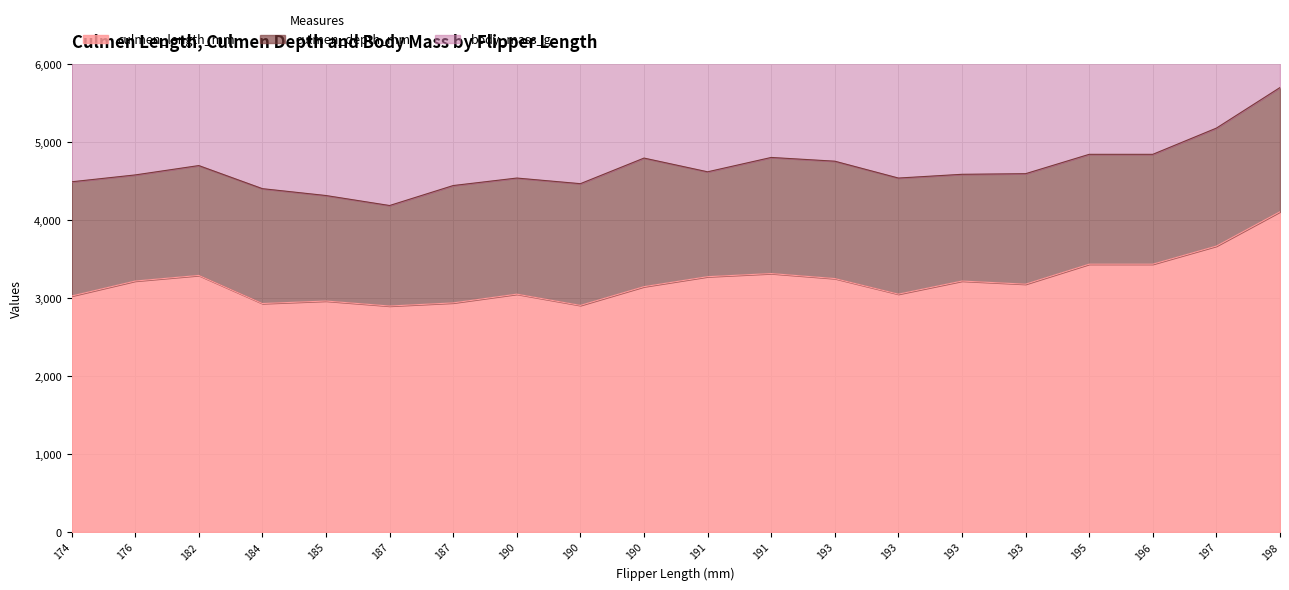

In culmen_depth_mm, how many points are higher than both neighbors (excluding endpoints)?

5